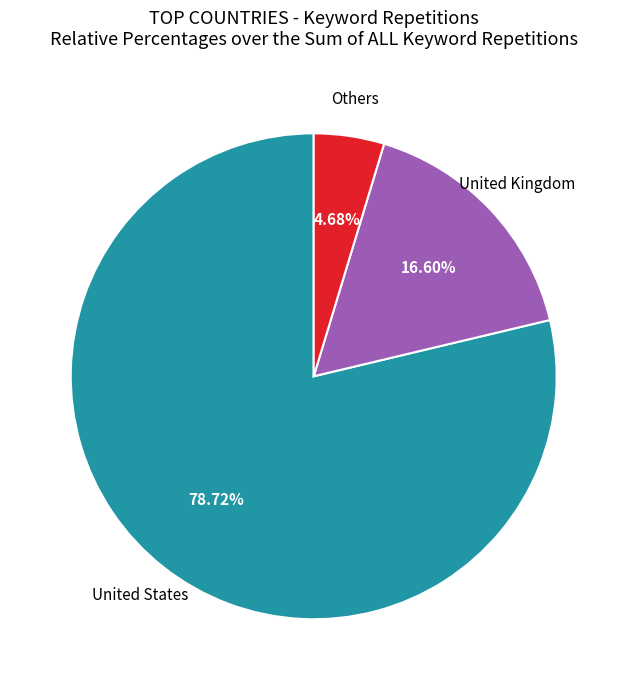

Is there a majority slice in this chart?

Yes